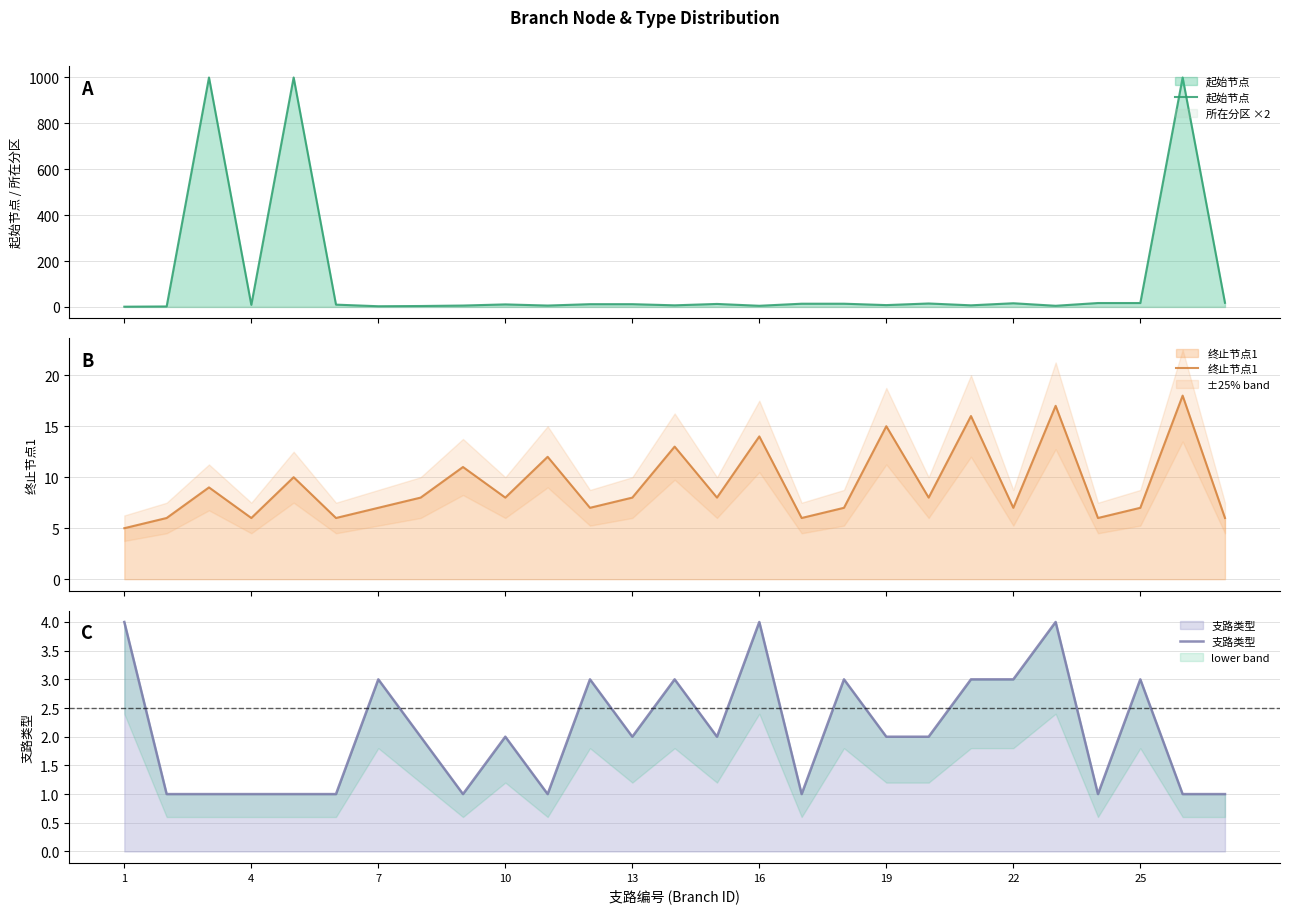

In 终止节点1, how many points are lower than both neighbors (excluding endpoints)?

9